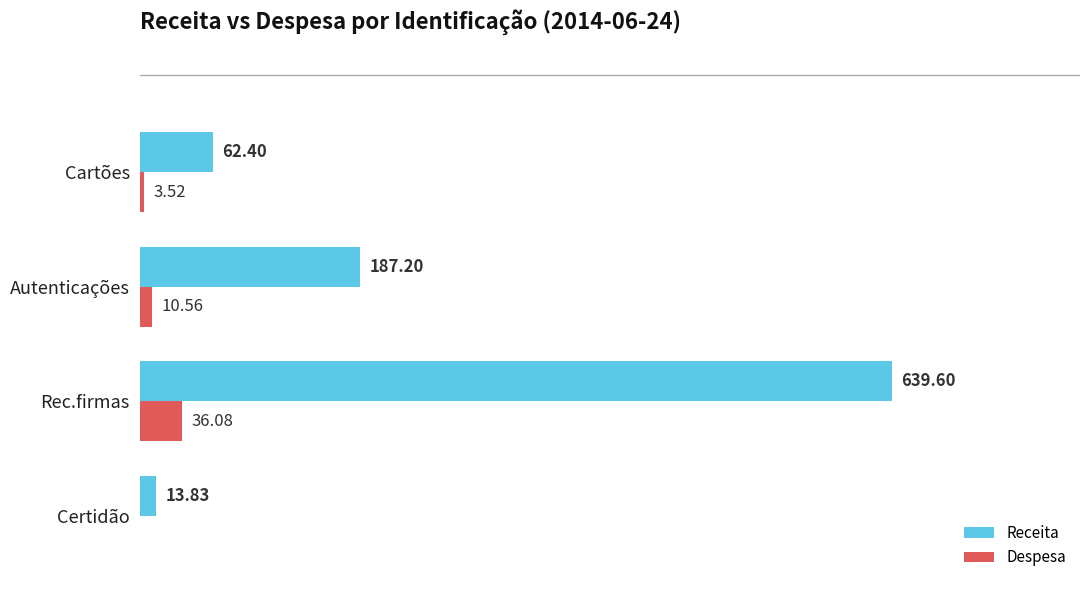

Which series has the largest total across all categories?

Receita